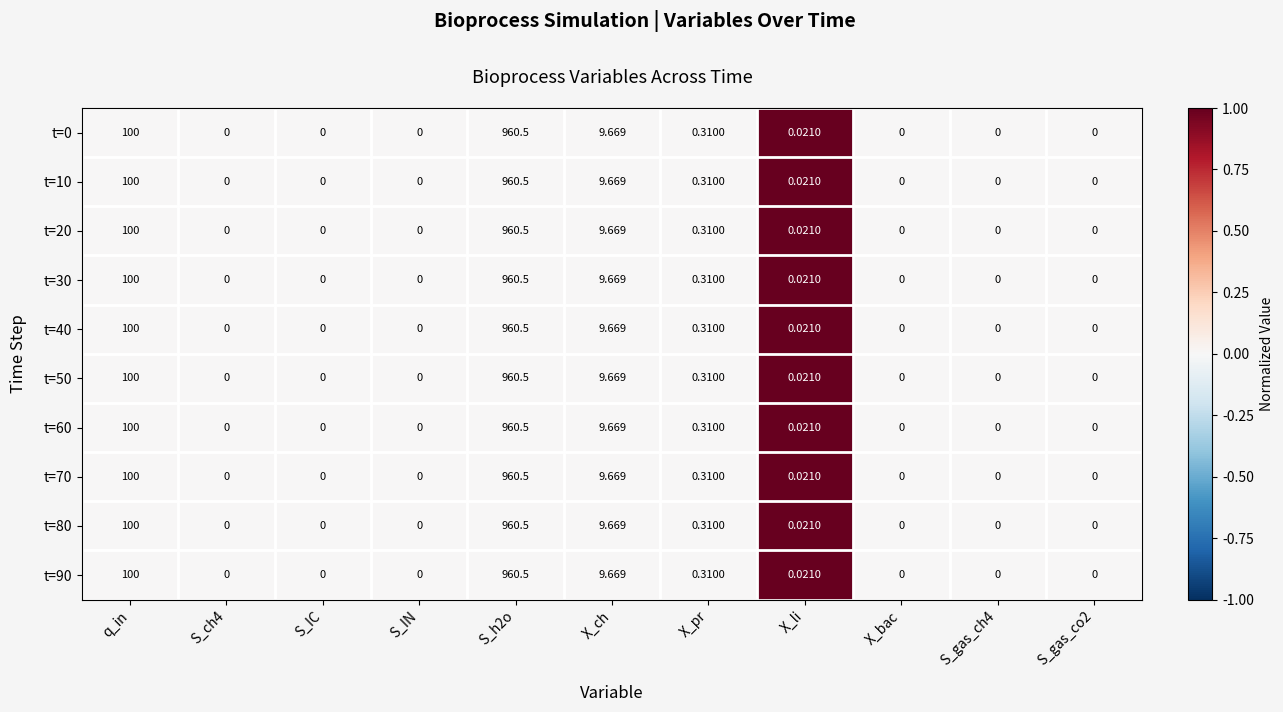

Count the number of categories in the chart.

11